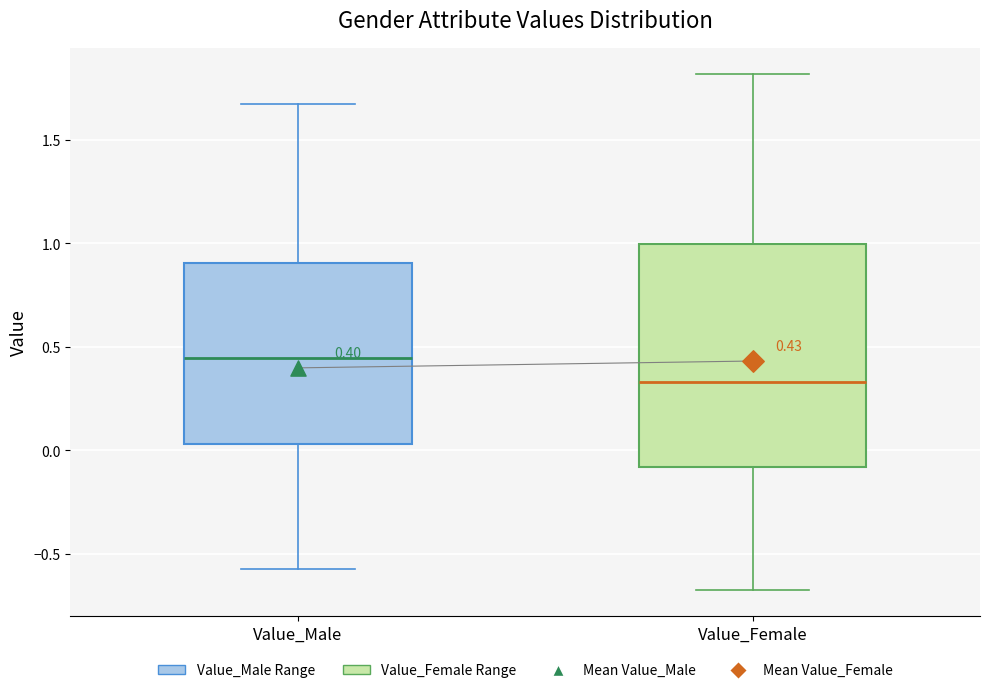

Which box's median line is the lowest?

Value_Female